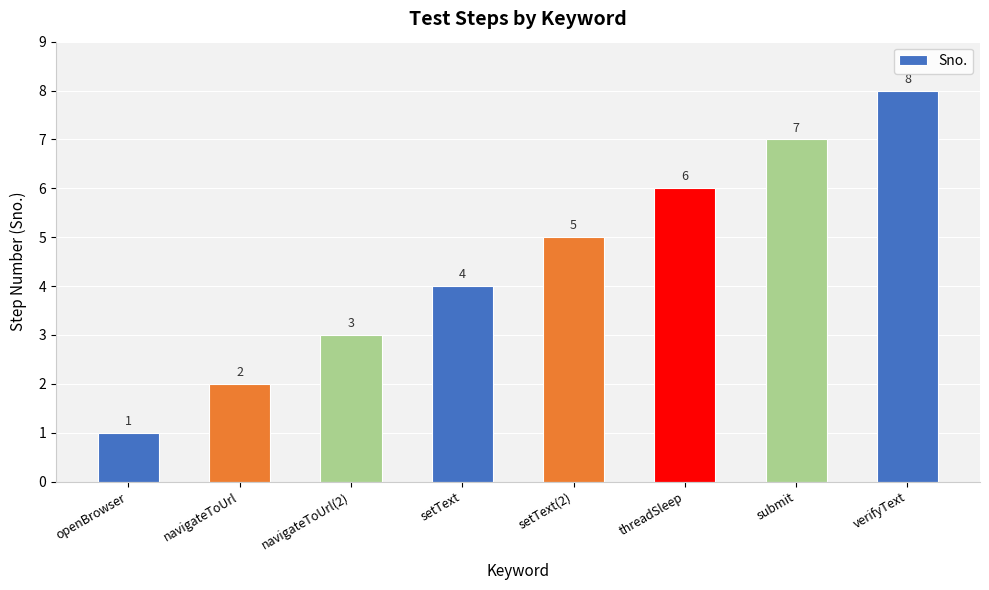

The value at navigateToUrl is 2. True or false?

True